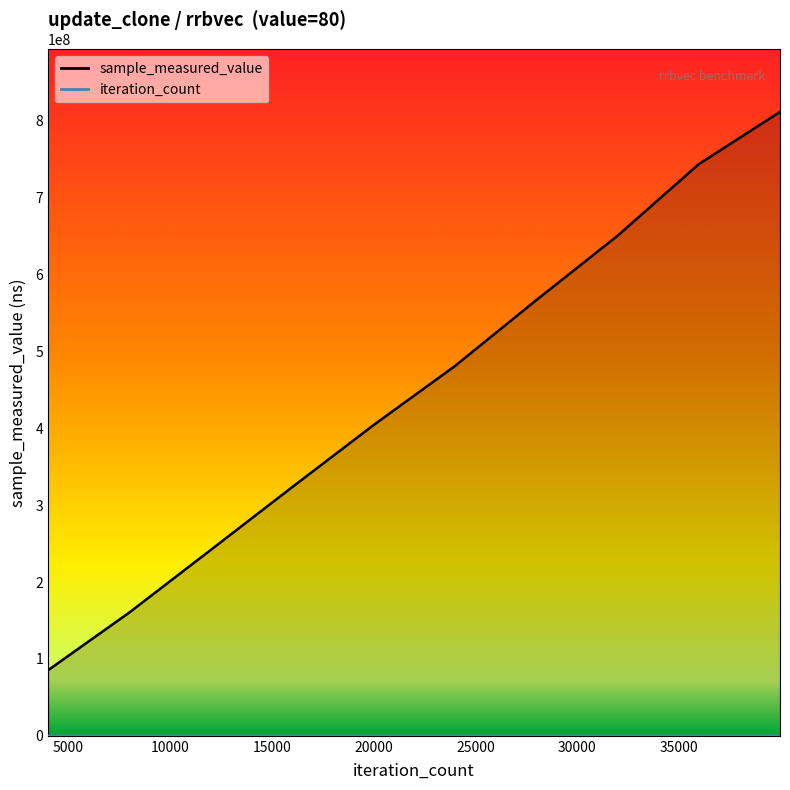

At how many categories does at least one series exceed 697236190?

2